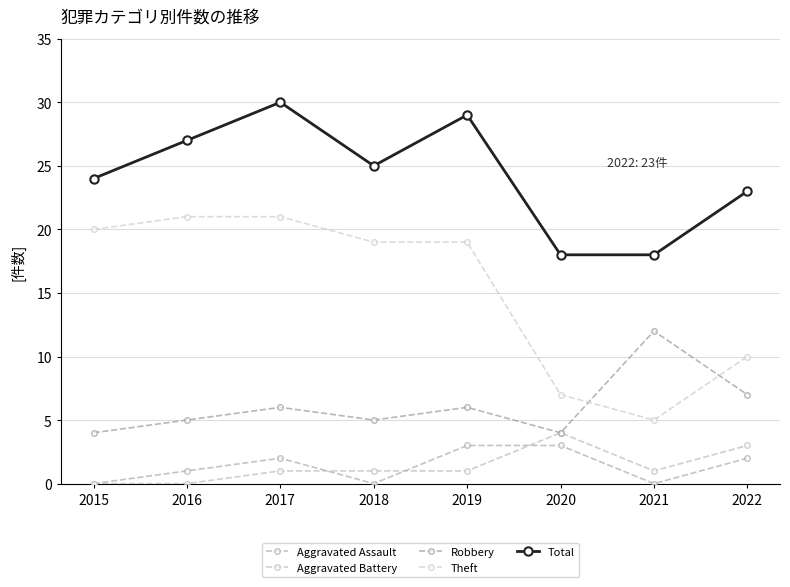

What is the total value across all series at 2021?

36